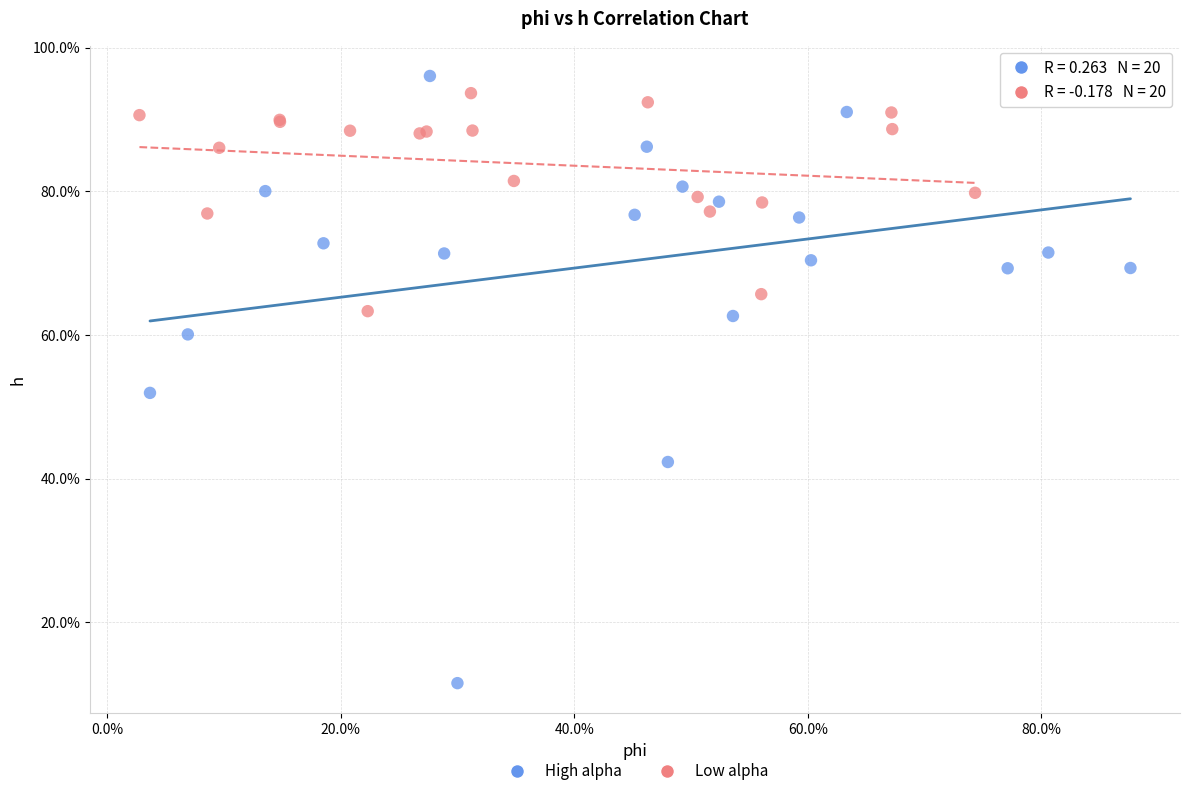

What are all the series names shown in the legend?

High alpha, Low alpha